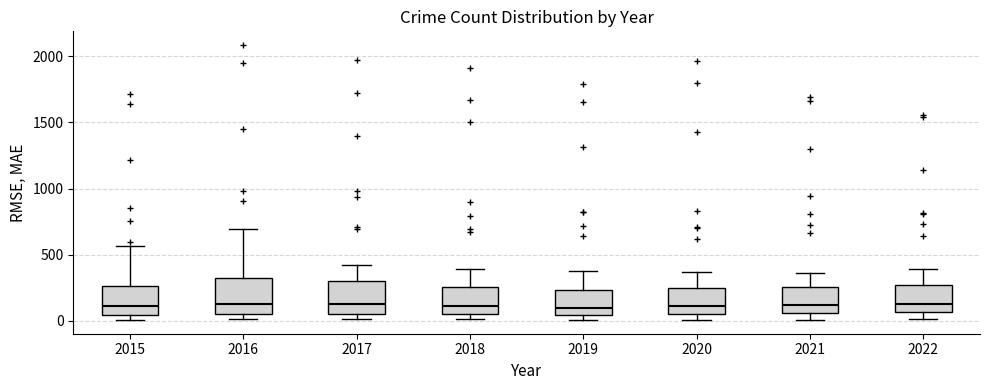

Reading left to right, transcribe this box plot: for each box, give where its median line is, the range the box spans, and where its two whiskers end, as read against the y-axis. The values are not printed on the chart, so give them approximately, as read against the axis.

2015: median 100, box 50 to 250, whiskers 0 to 550
2016: median 150, box 50 to 300, whiskers 0 to 700
2017: median 100, box 50 to 300, whiskers 0 to 400
2018: median 100, box 50 to 250, whiskers 0 to 400
2019: median 100, box 50 to 250, whiskers 0 to 400
2020: median 100, box 50 to 250, whiskers 0 to 350
2021: median 100, box 50 to 250, whiskers 0 to 350
2022: median 150, box 50 to 250, whiskers 0 to 400